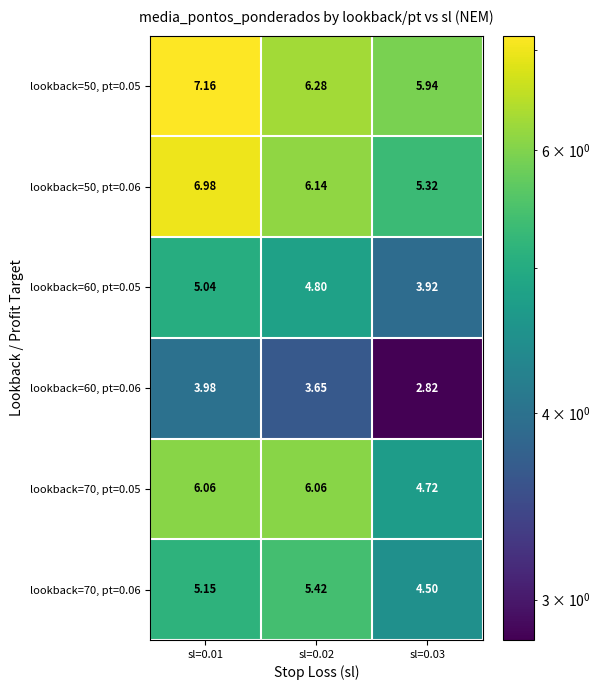

Reading left to right, extract all data points from this chart.

lookback=50, pt=0.05: sl=0.01=7.2	sl=0.02=6.3	sl=0.03=5.9
lookback=50, pt=0.06: sl=0.01=7.0	sl=0.02=6.1	sl=0.03=5.3
lookback=60, pt=0.05: sl=0.01=5.0	sl=0.02=4.8	sl=0.03=3.9
lookback=60, pt=0.06: sl=0.01=4.0	sl=0.02=3.6	sl=0.03=2.8
lookback=70, pt=0.05: sl=0.01=6.1	sl=0.02=6.1	sl=0.03=4.7
lookback=70, pt=0.06: sl=0.01=5.2	sl=0.02=5.4	sl=0.03=4.5